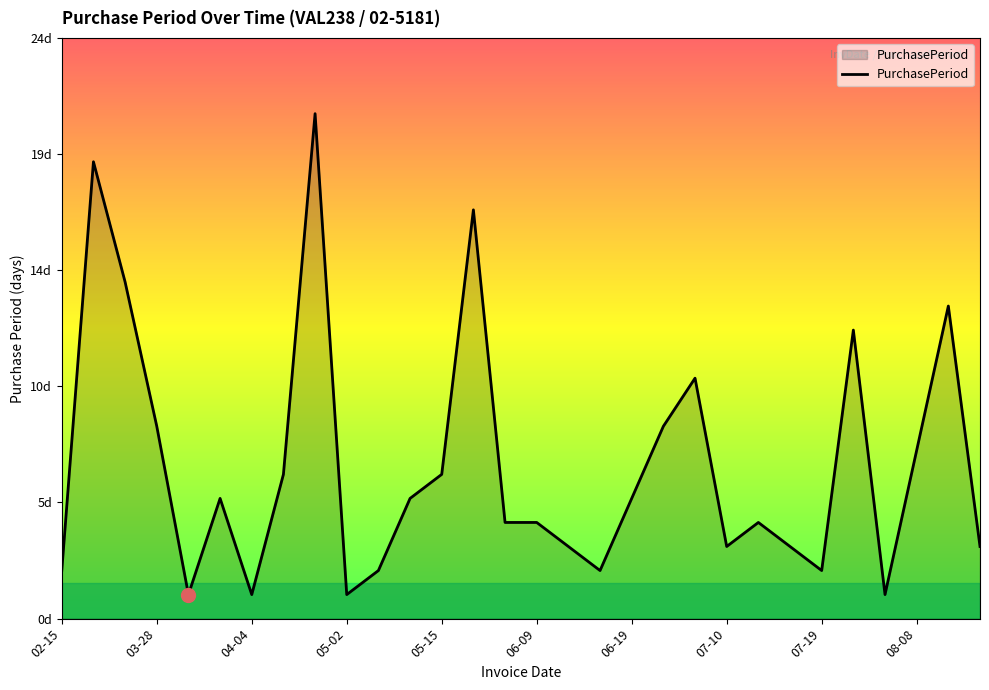

Where is the data nearest to the value 11?

20